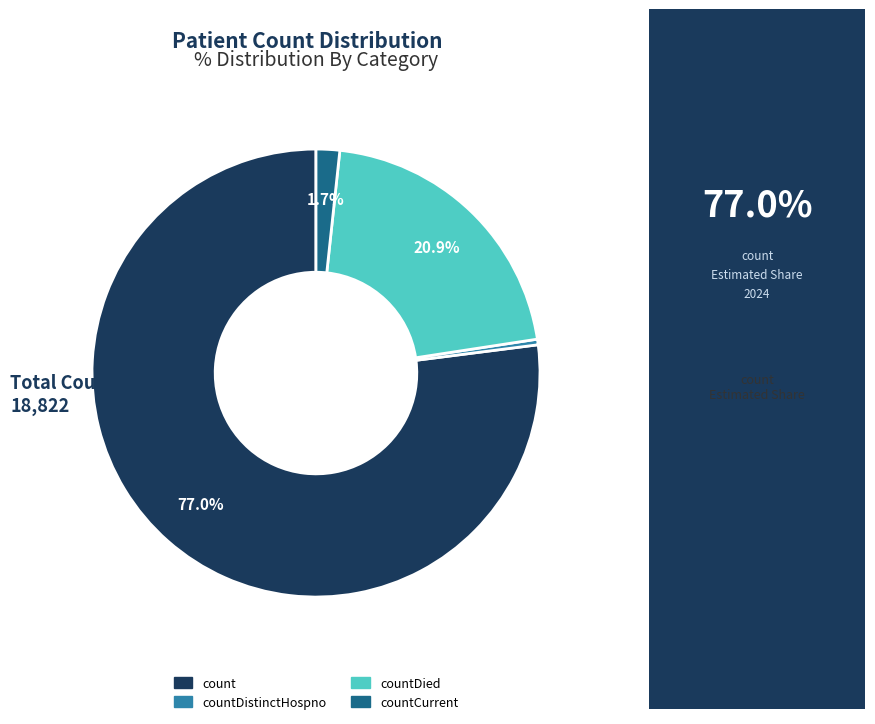

Is there a majority slice in this chart?

Yes